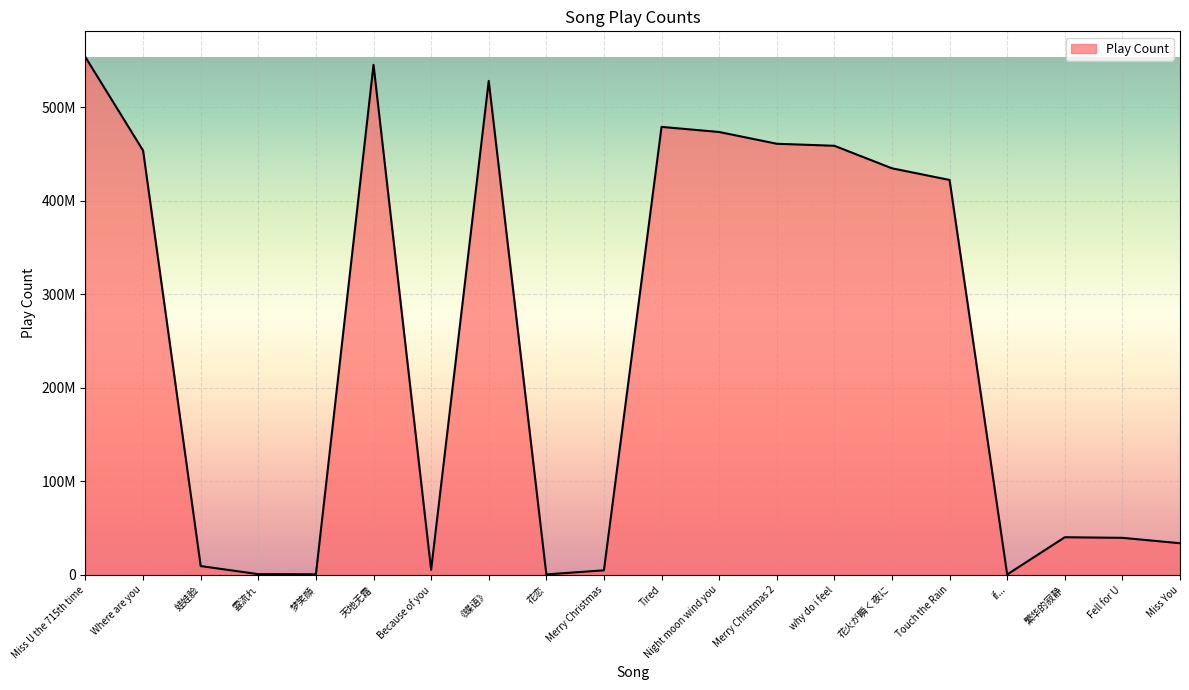

At which category does the data reach its first local peak?

天地无霜